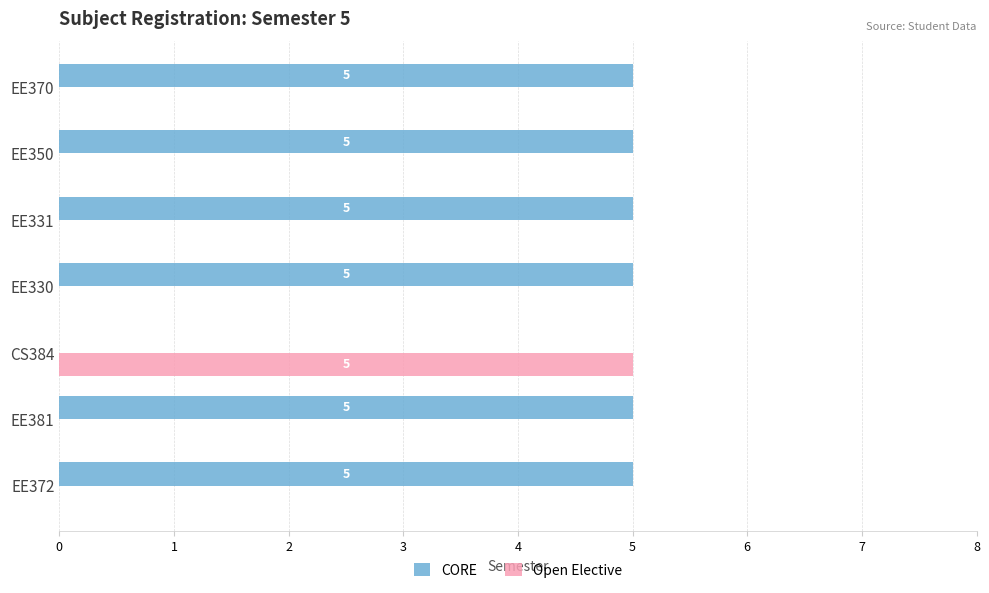

The Open Elective series shows 0 at EE370. True or false?

True